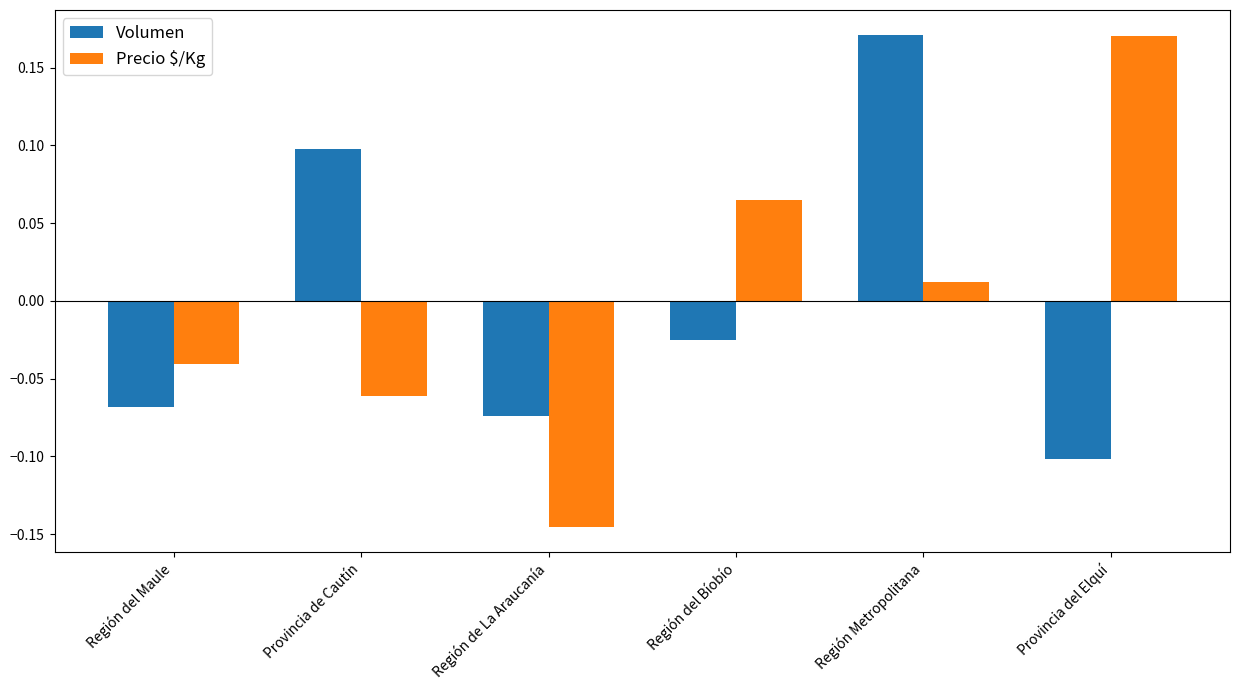

How many negative values does the Precio $/Kg series have?

3